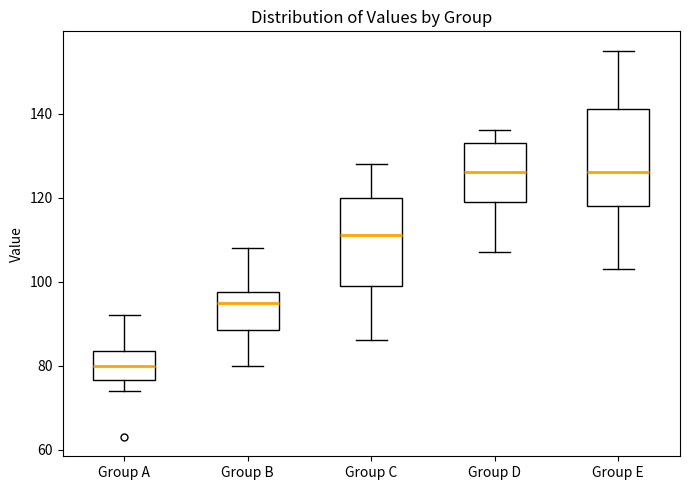

Which box is the tallest, from its lower edge to its upper edge?

Group E